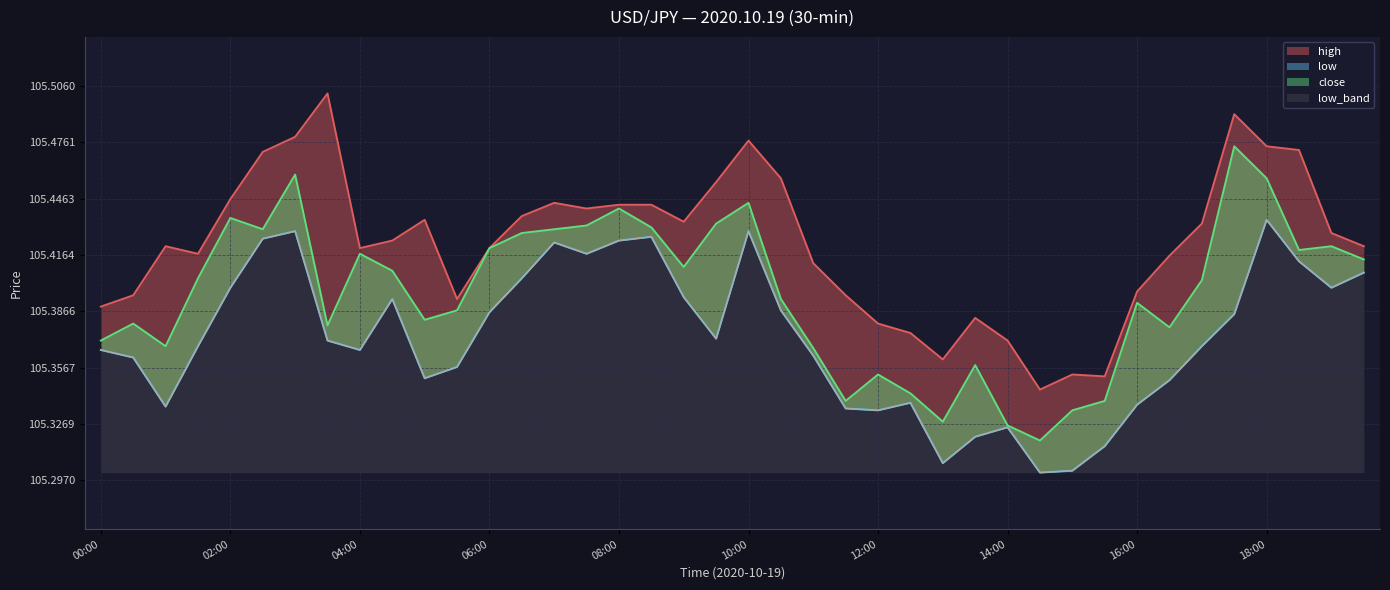

Which series has the largest total across all categories?

high